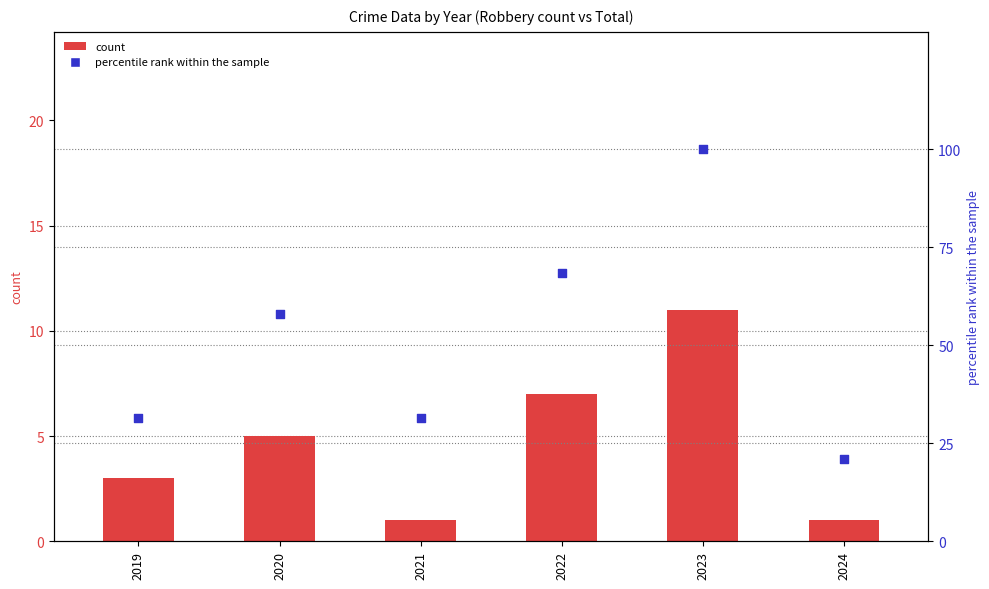

Which series has the largest total across all categories?

percentile rank within the sample